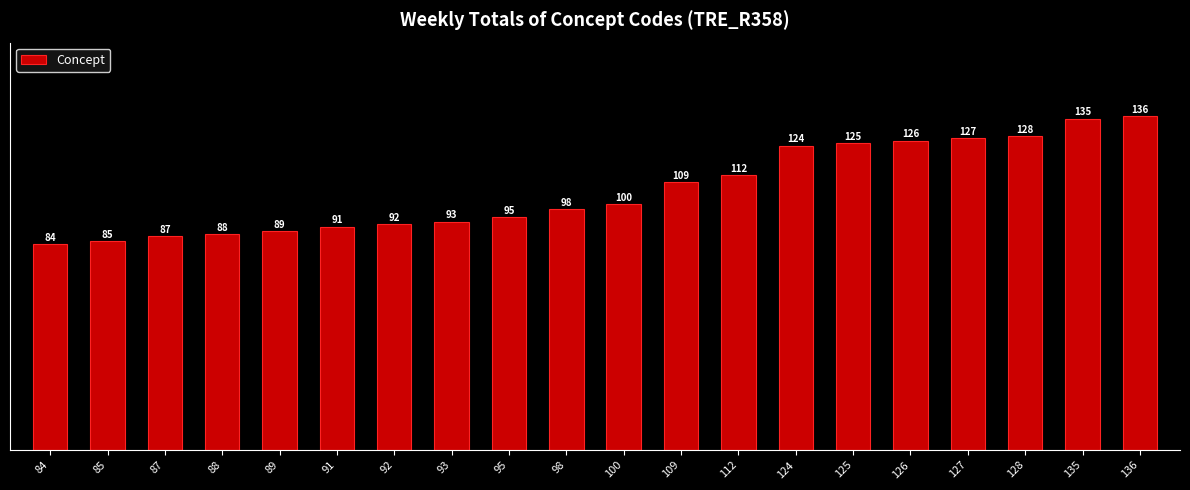

Count the number of categories in the chart.

20